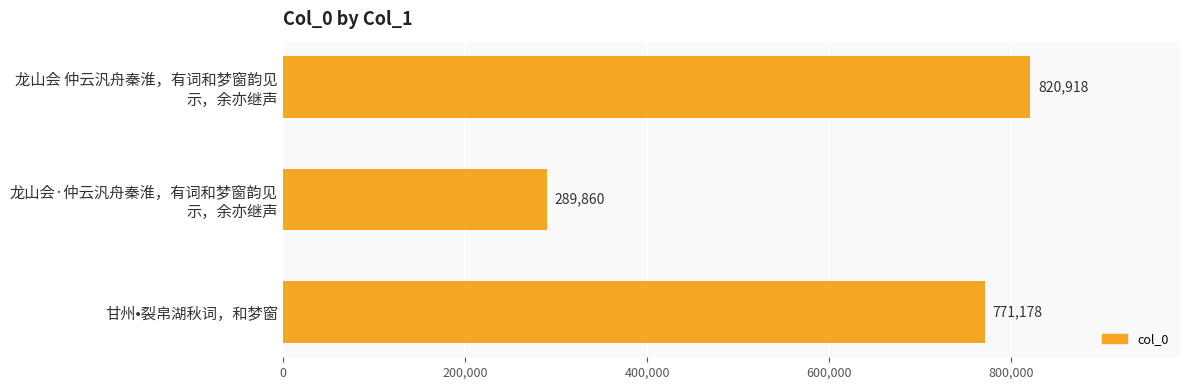

How many distinct data groups are displayed?

1